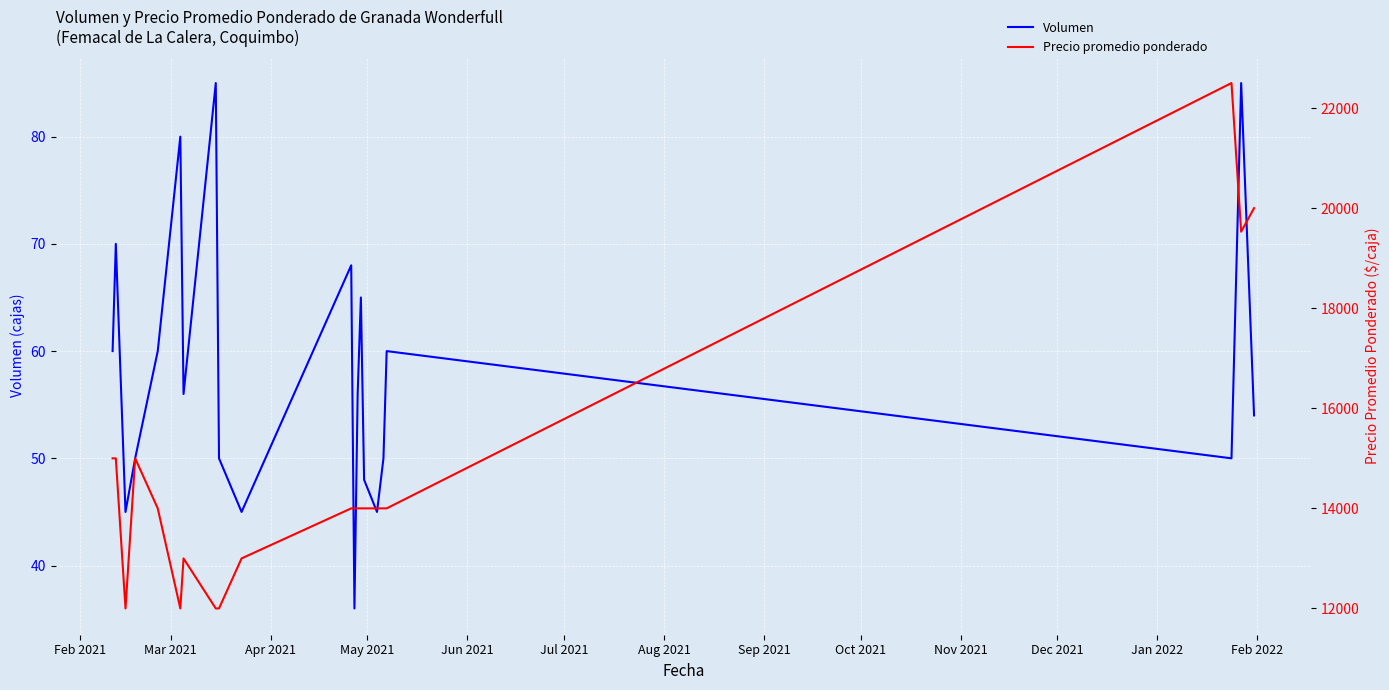

How many distinct data groups are displayed?

2